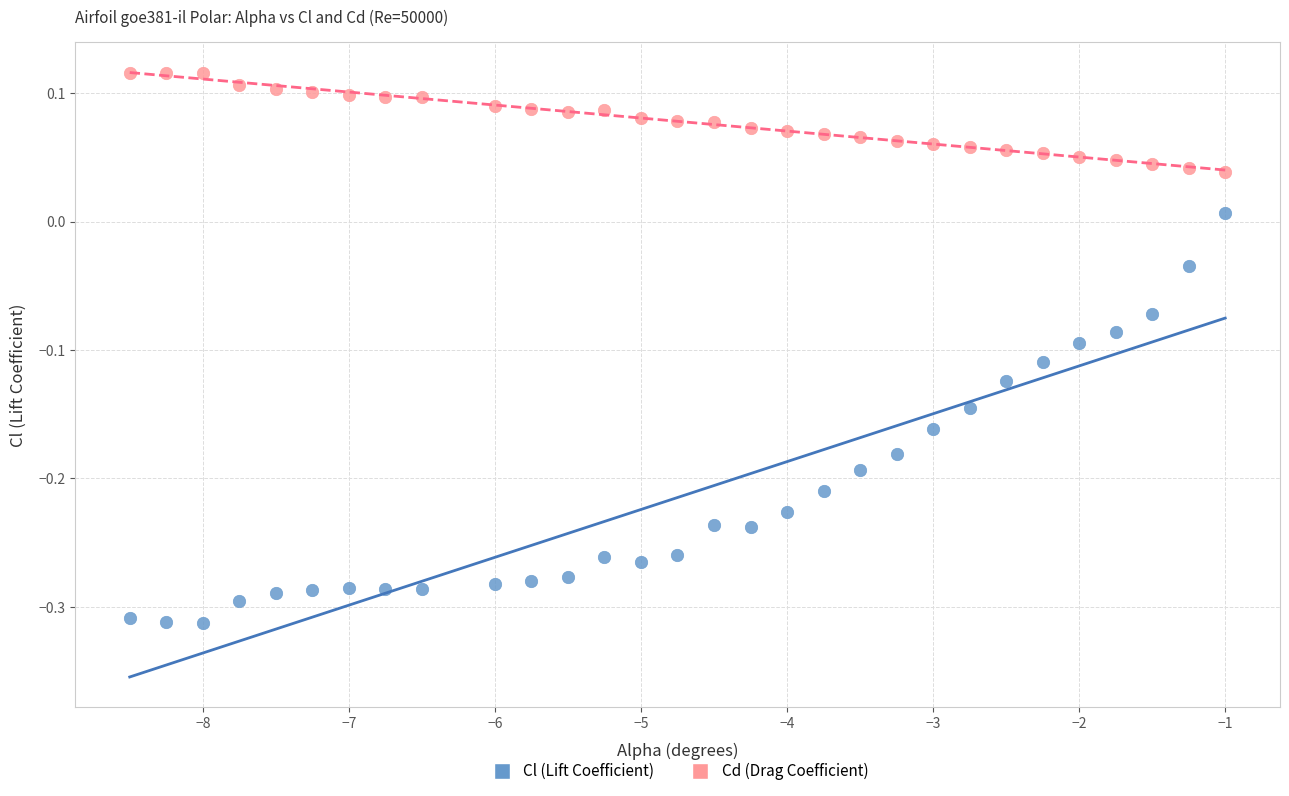

Across all data points, what is the range of Y values (max minus min)?

0.4